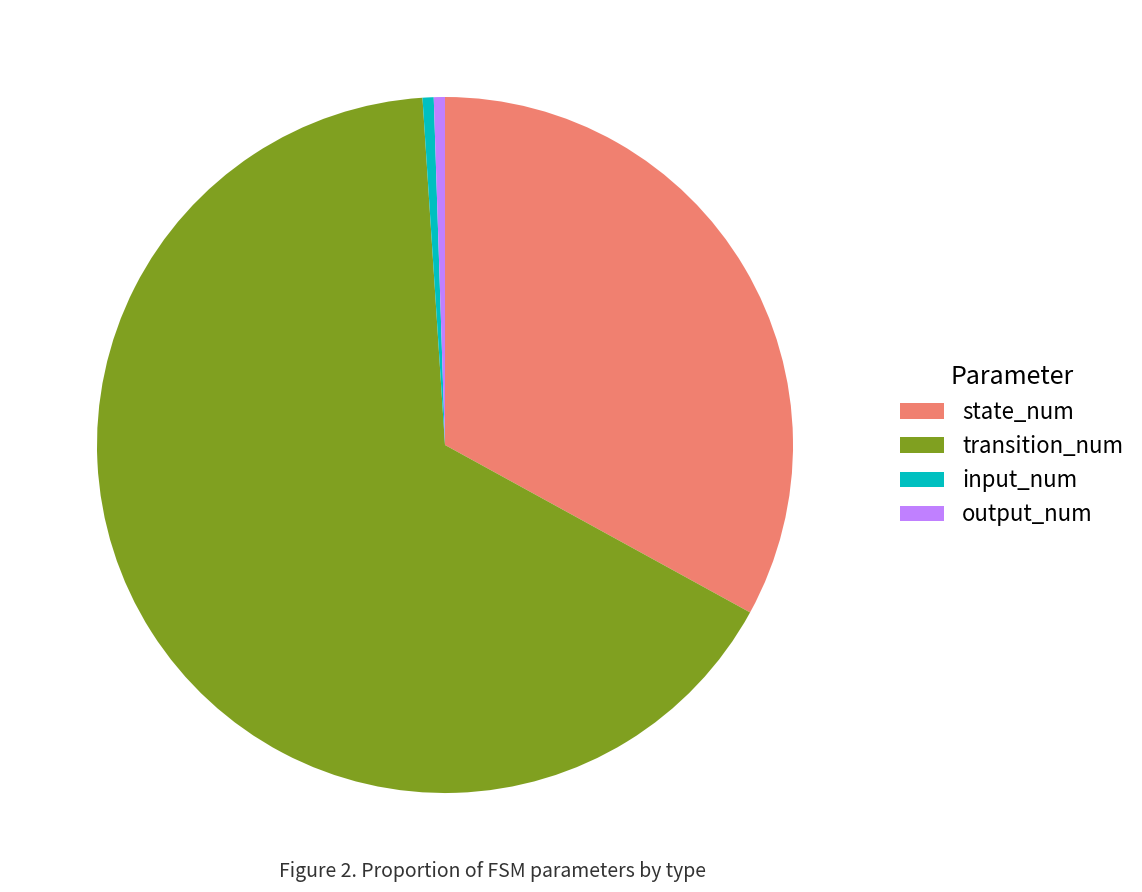

Is the sum of transition_num and input_num greater than half?

Yes